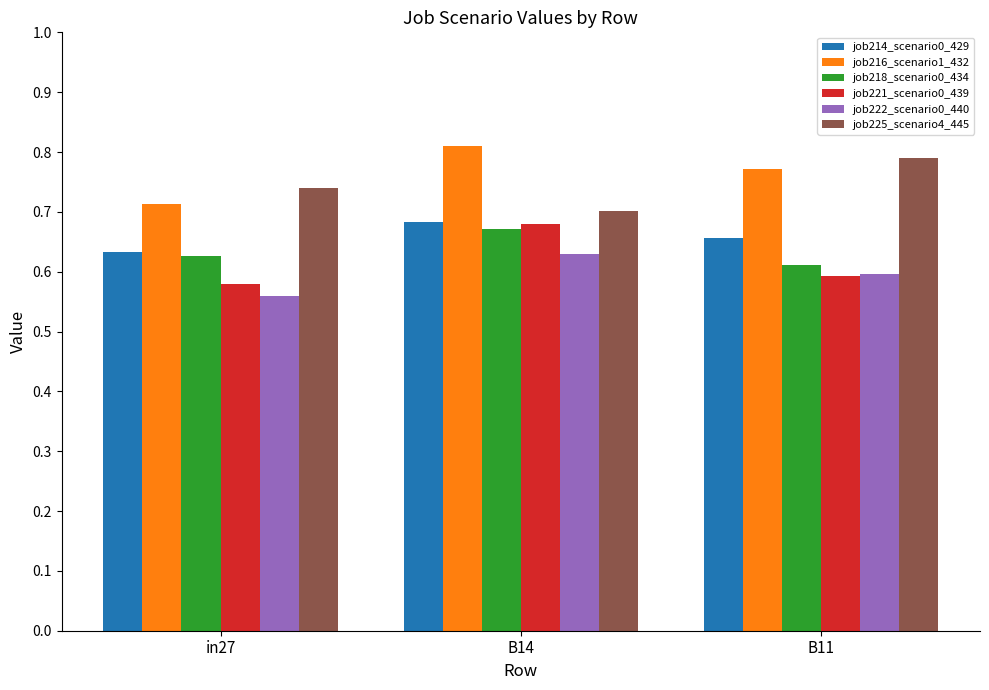

Is the value of job214_scenario0_429 at B11 greater than the value of job218_scenario0_434 at B14?

No